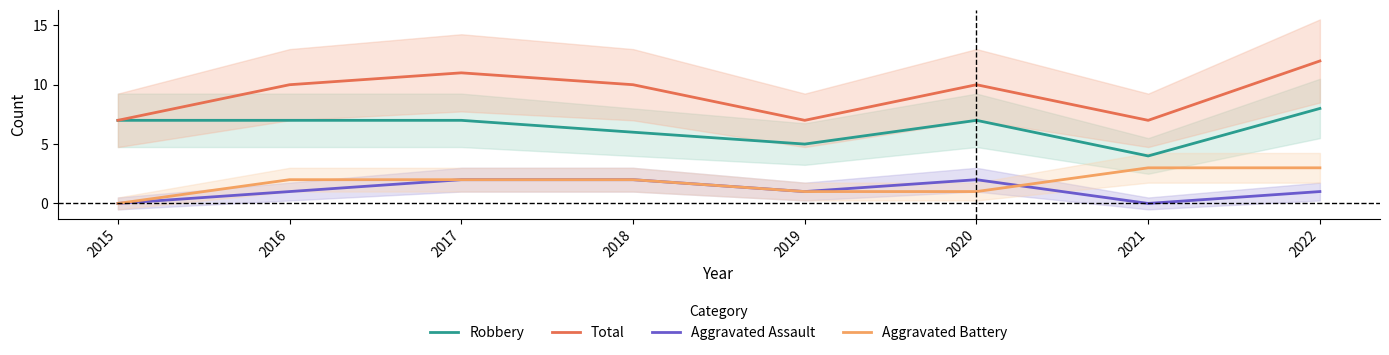

Which series has the largest total across all categories?

Total